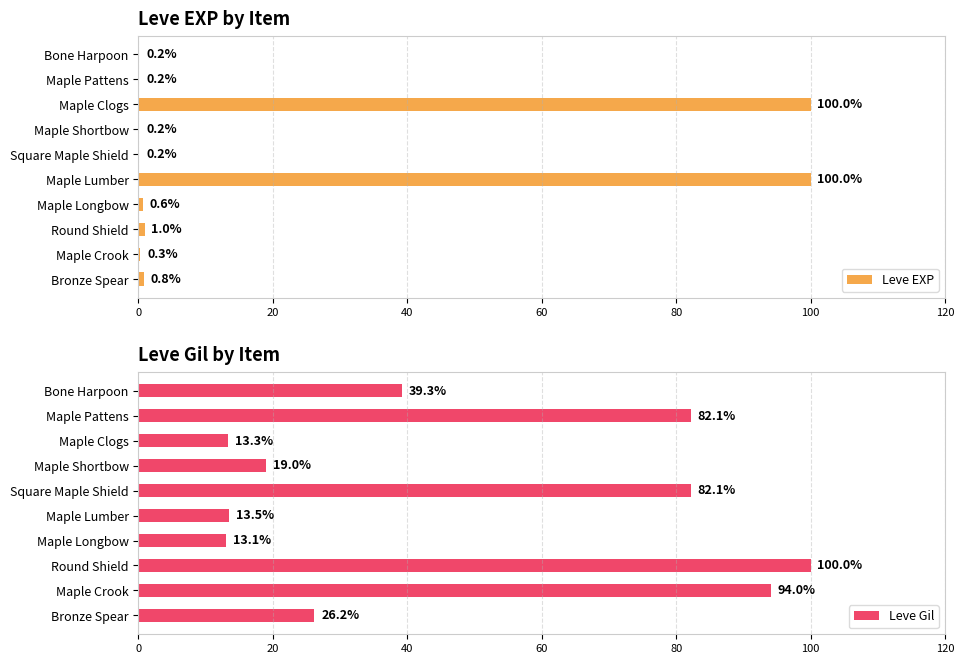

True or false: Leve EXP has a value of 68.0 at Maple Lumber.

False